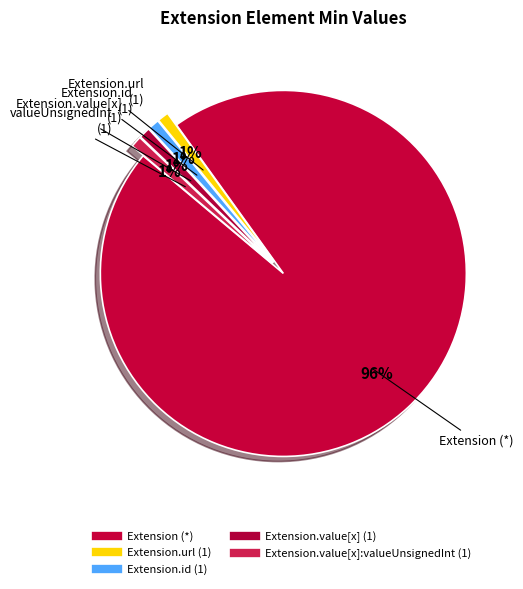

Count the number of slices in the pie.

5